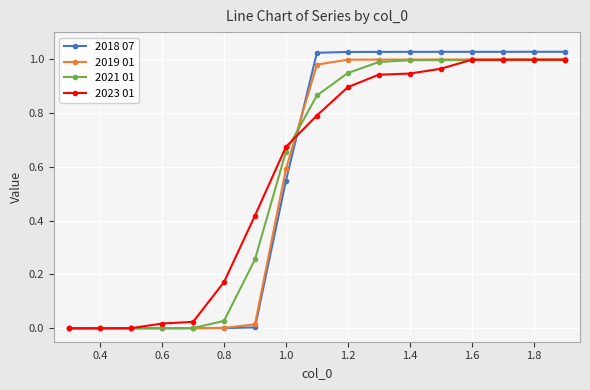

What is the average value of the 2023 01 series?

0.6